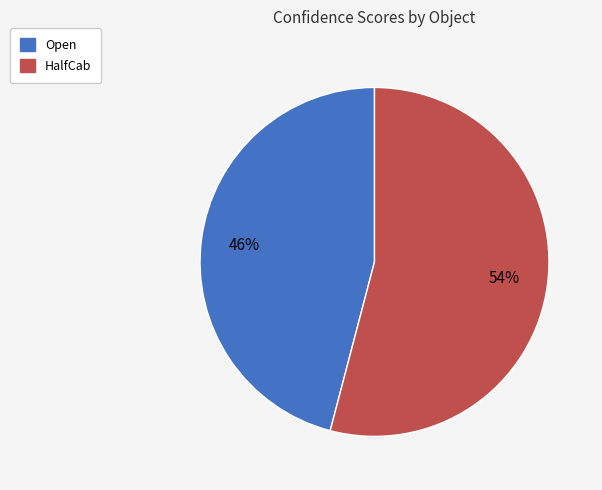

Count the number of slices in the pie.

2